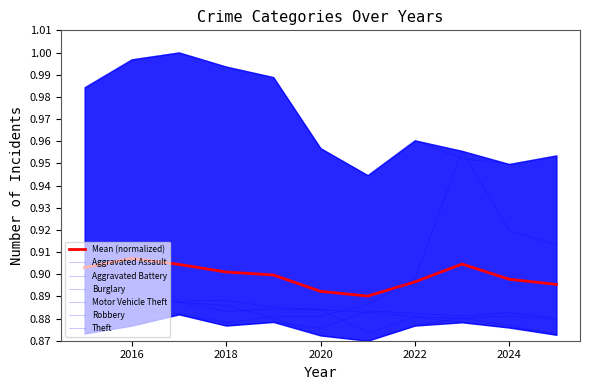

Reading left to right, extract all data points from this chart.

Aggravated Assault: 2015=0.9	2016=0.9	2017=0.9	2018=0.9	2019=0.9	2020=0.9	2021=0.9	2022=0.9	2023=0.9	2024=0.9	2025=0.9
Aggravated Battery: 2015=0.9	2016=0.9	2017=0.9	2018=0.9	2019=0.9	2020=0.9	2021=0.9	2022=0.9	2023=0.9	2024=0.9	2025=0.9
Burglary: 2015=0.9	2016=0.9	2017=0.9	2018=0.9	2019=0.9	2020=0.9	2021=0.9	2022=0.9	2023=0.9	2024=0.9	2025=0.9
Motor Vehicle Theft: 2015=0.9	2016=0.9	2017=0.9	2018=0.9	2019=0.9	2020=0.9	2021=0.9	2022=0.9	2023=1.0	2024=0.9	2025=0.9
Robbery: 2015=0.9	2016=0.9	2017=0.9	2018=0.9	2019=0.9	2020=0.9	2021=0.9	2022=0.9	2023=0.9	2024=0.9	2025=0.9
Theft: 2015=1.0	2016=1.0	2017=1.0	2018=1.0	2019=1.0	2020=1.0	2021=0.9	2022=1.0	2023=1.0	2024=0.9	2025=1.0